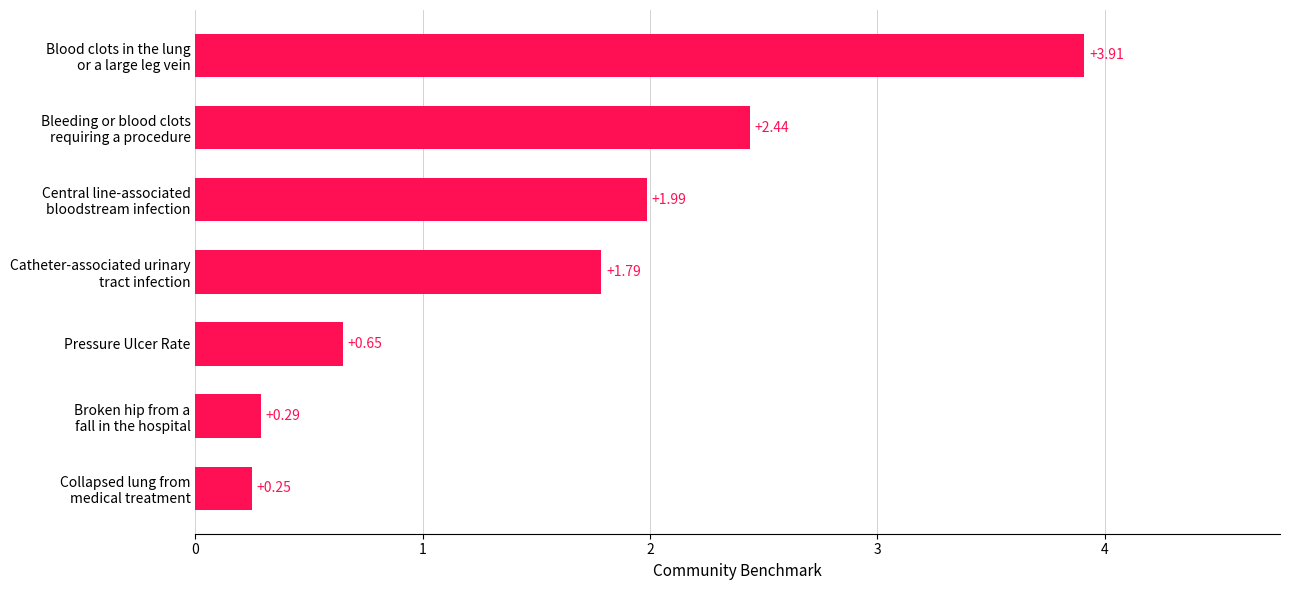

List the labels in order of value, largest first.

Blood clots in the lung
or a large leg vein, Bleeding or blood clots
requiring a procedure, Central line-associated
bloodstream infection, Catheter-associated urinary
tract infection, Pressure Ulcer Rate, Broken hip from a
fall in the hospital, Collapsed lung from
medical treatment